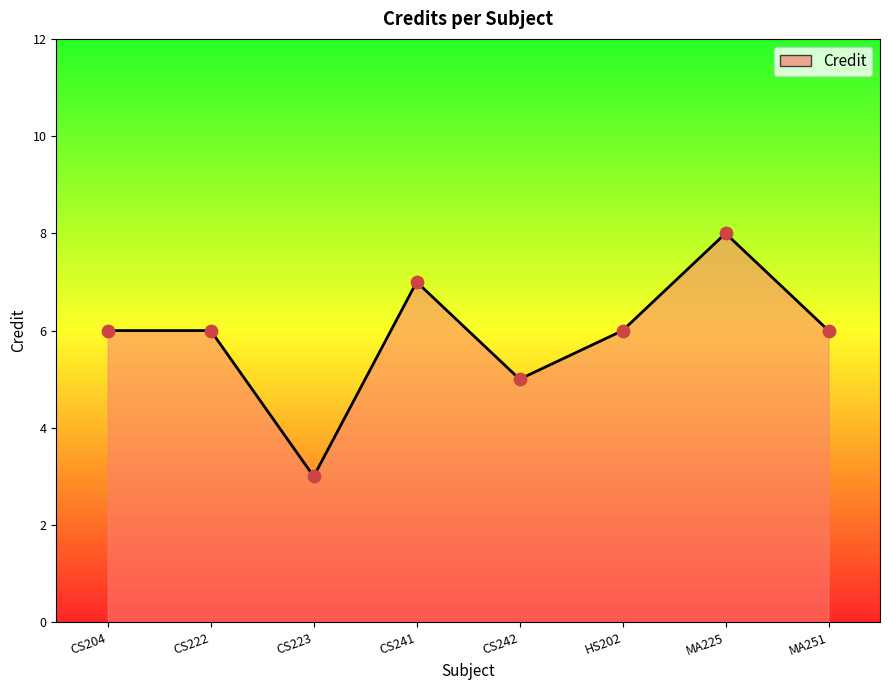

What is the change in value from HS202 to MA225?

+2